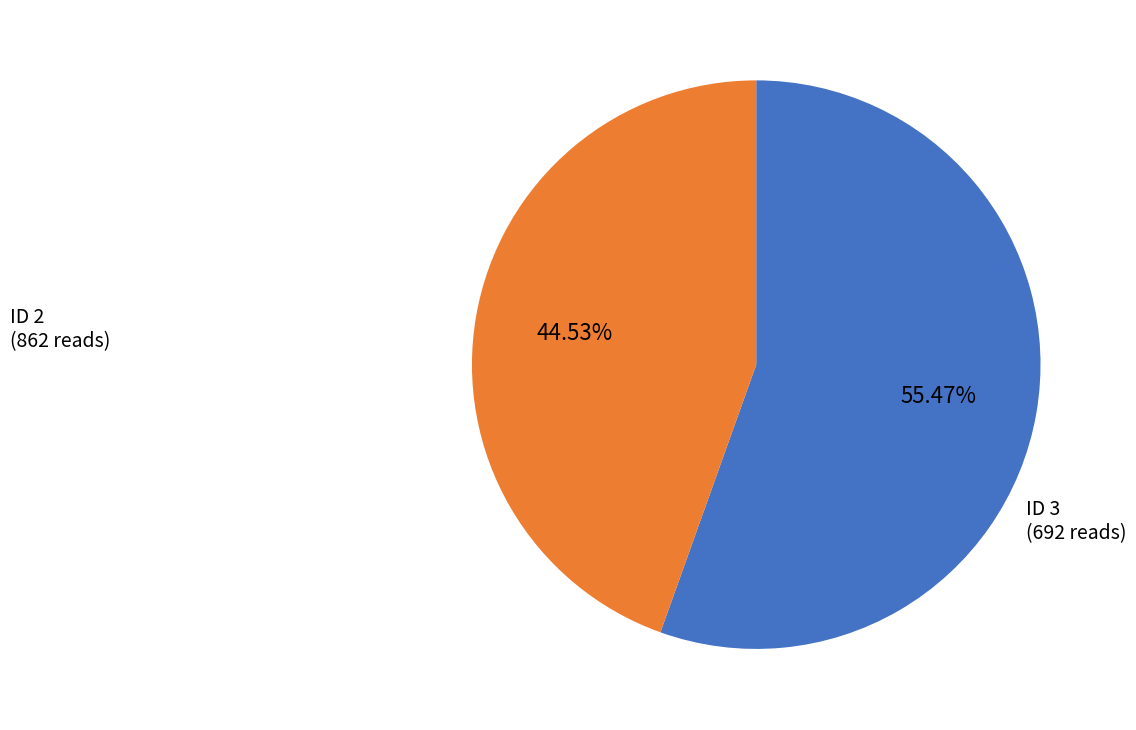

To the nearest percent, what is the average slice percentage?

50%